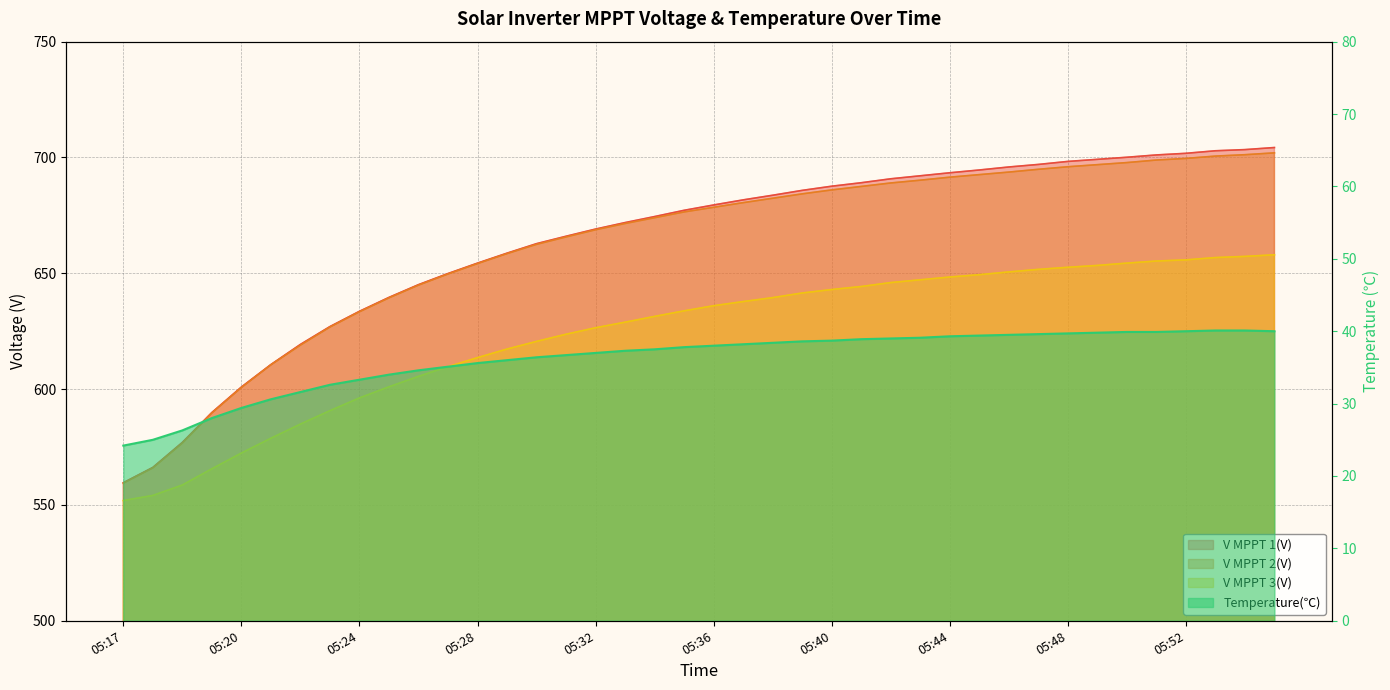

Does the chart display data point markers on the line(s)?

No